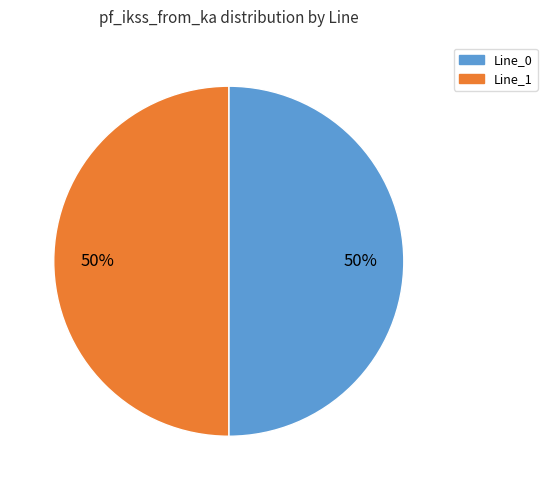

What is the ratio of the value at Line_1 to the value at Line_0?

1.0